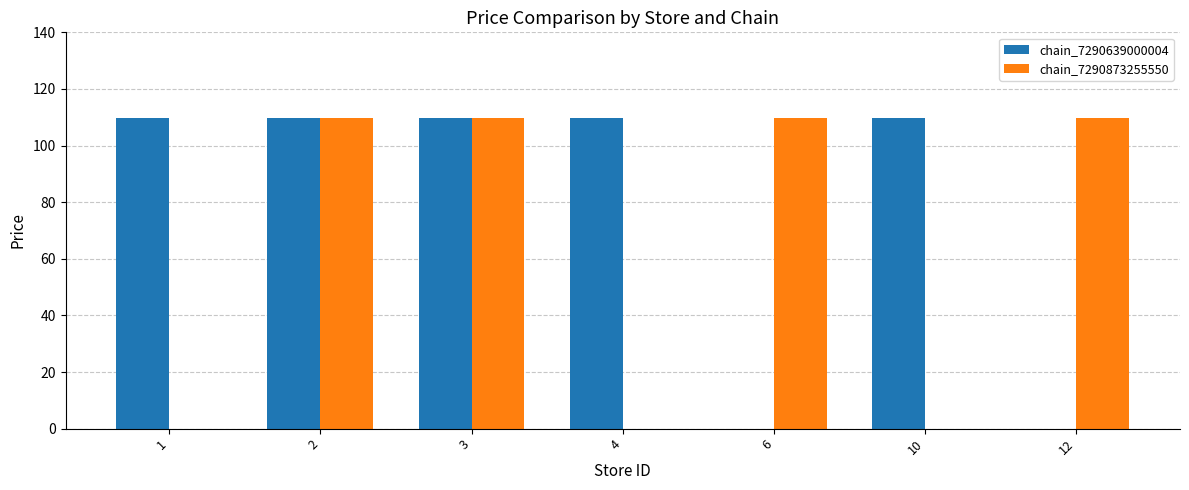

What is the greatest value displayed?

109.9